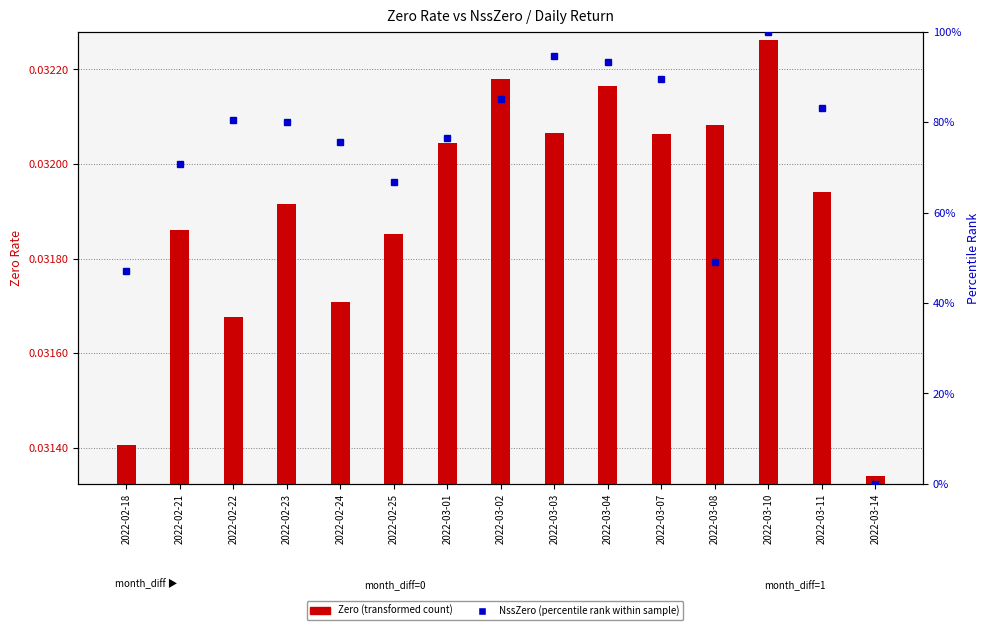

Which series changed the most between 2022-02-21 and 2022-02-22?

NssZero (percentile)